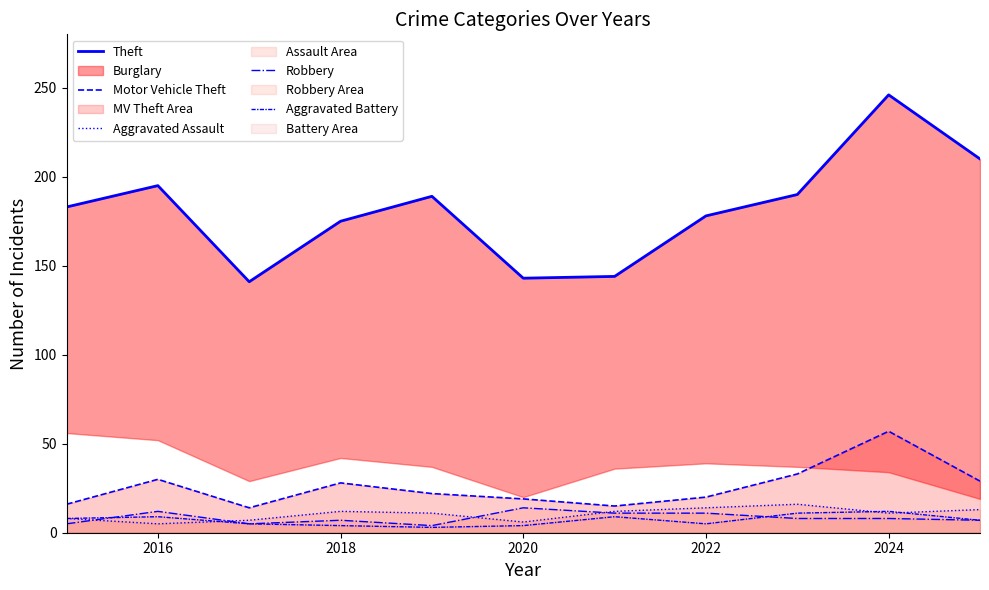

Reading right to left, extract all data points from this chart.

Theft: 210	246	190	178	144	143	189	175	141	195	183
Motor Vehicle Theft: 29	57	33	20	15	19	22	28	14	30	16
Aggravated Assault: 13	11	16	14	12	6	11	12	7	5	8
Robbery: 7	8	8	11	11	14	4	7	5	12	5
Aggravated Battery: 7	12	11	5	9	4	3	4	5	9	8